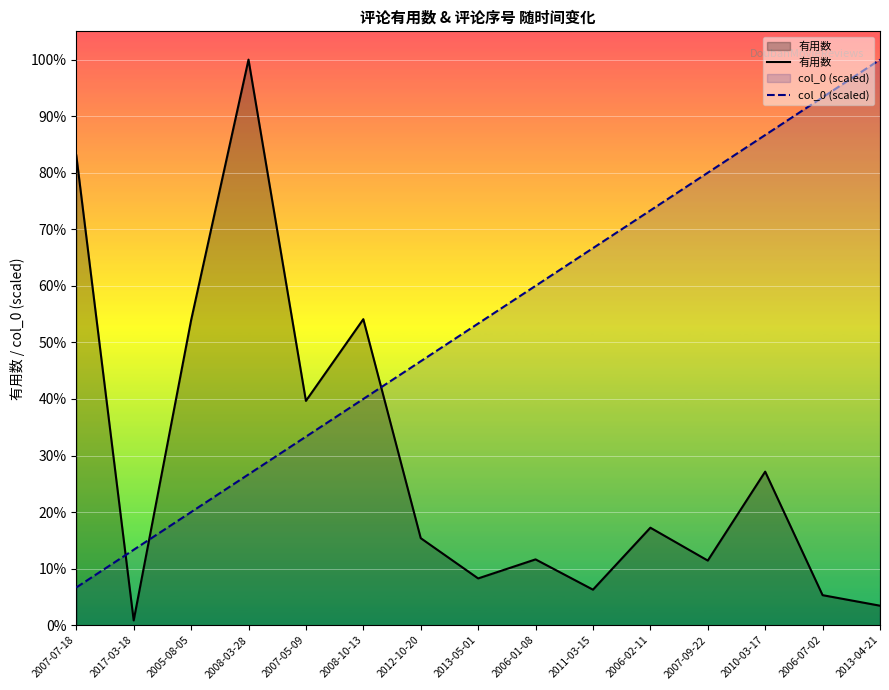

Between 2008-03-28 and 2006-07-02, which series saw the biggest shift?

有用数